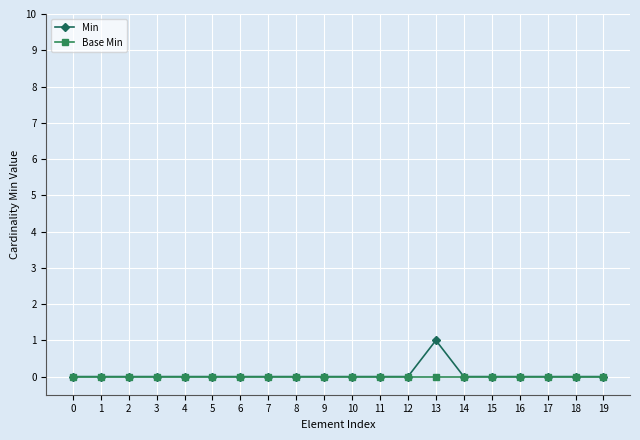

At which category is the sum across all series the highest?

13